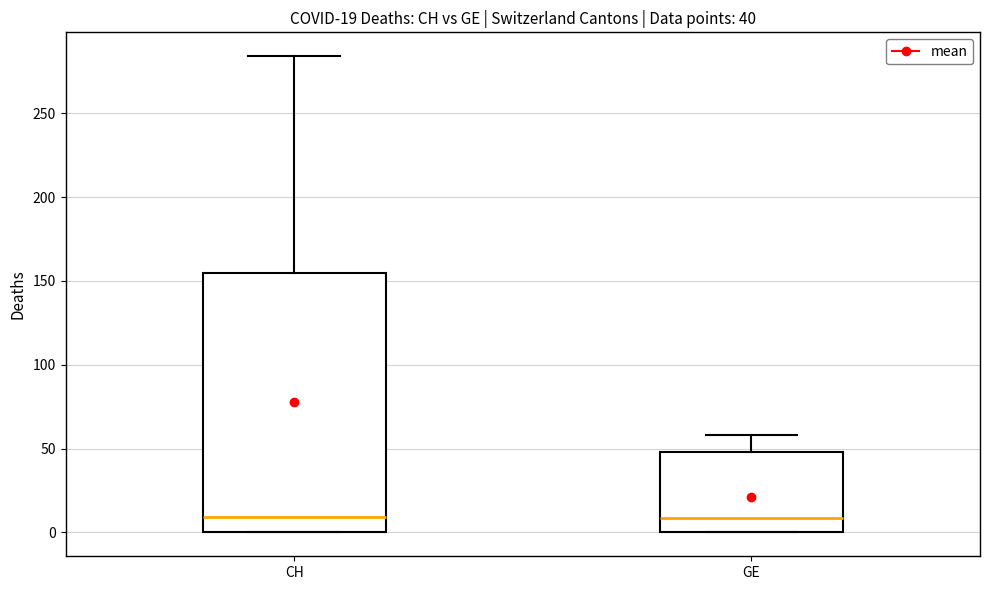

Comparing the boxes themselves (not the whiskers), which one is the tallest?

CH